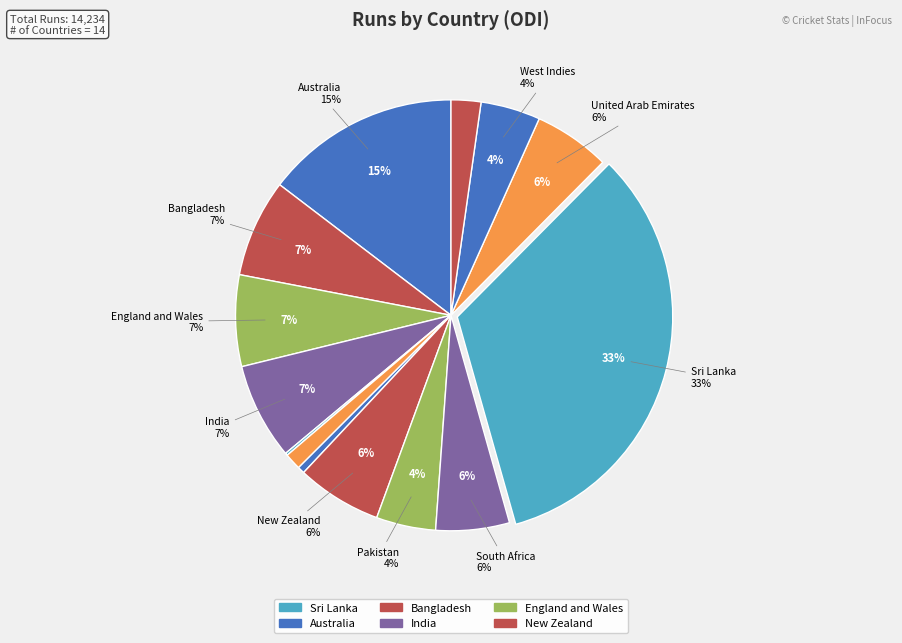

How many segments does this pie chart have?

14